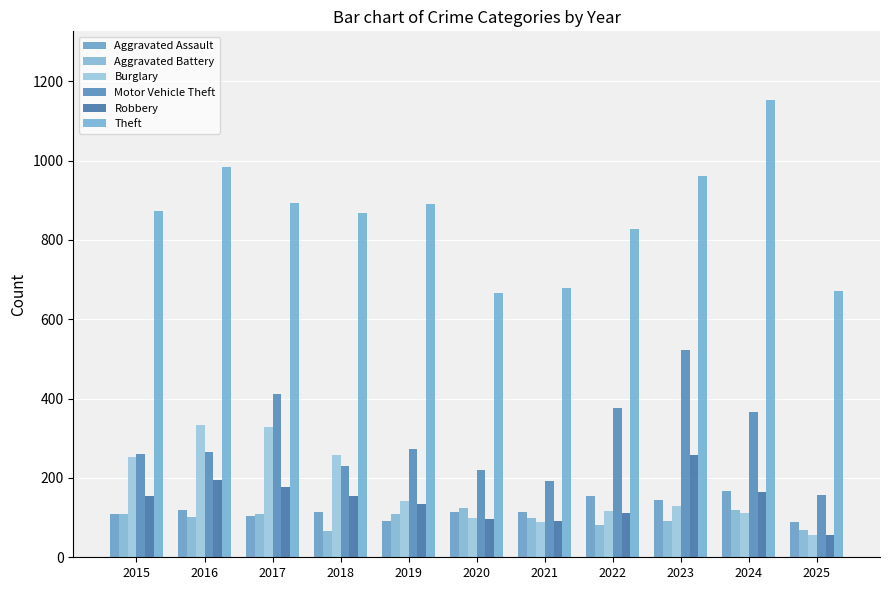

What is the greatest value displayed?

1153